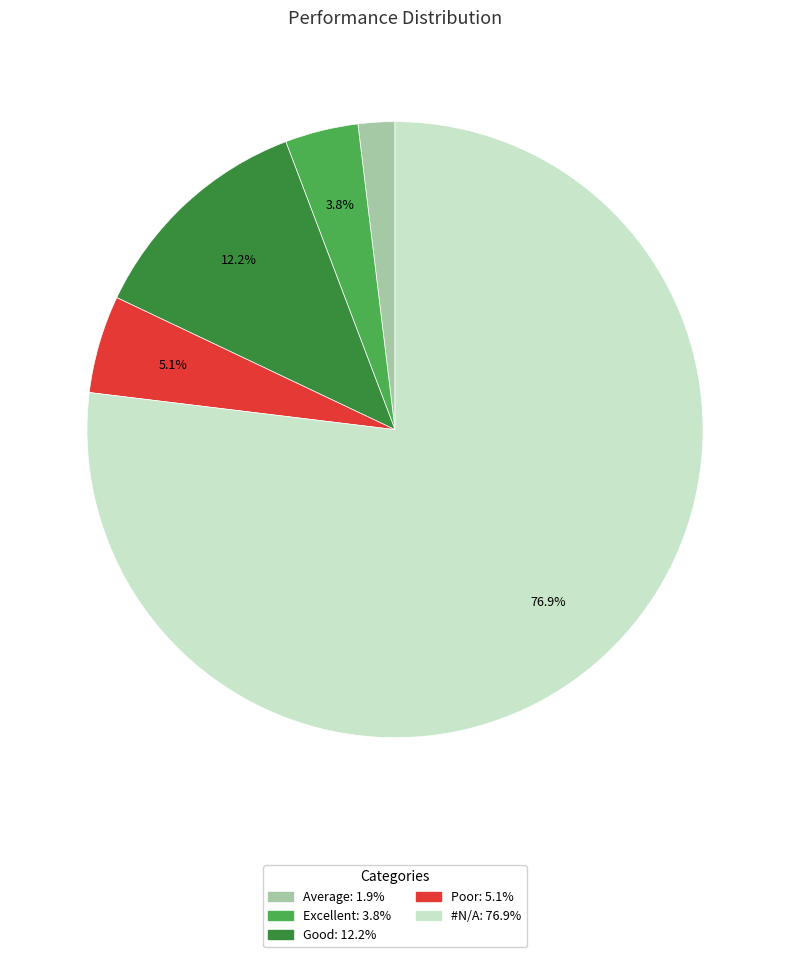

What percentage is the #N/A slice, to the nearest percent?

77%